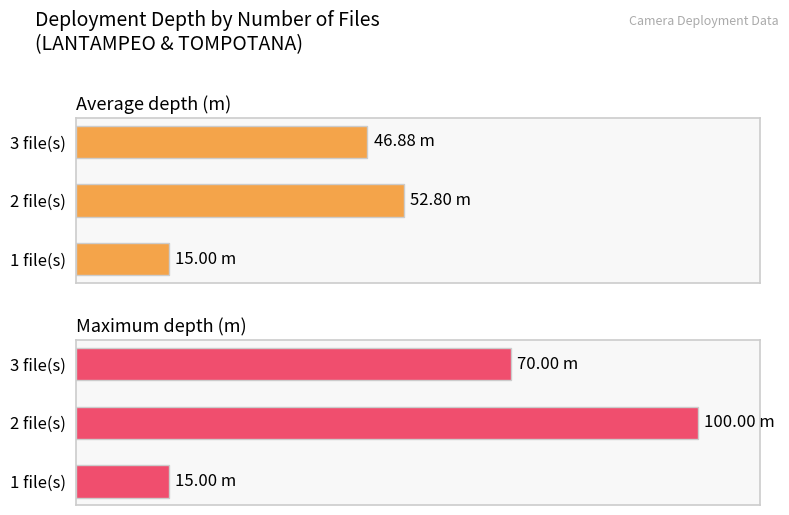

How many values in the Maximum depth (m) series are below 70?

1